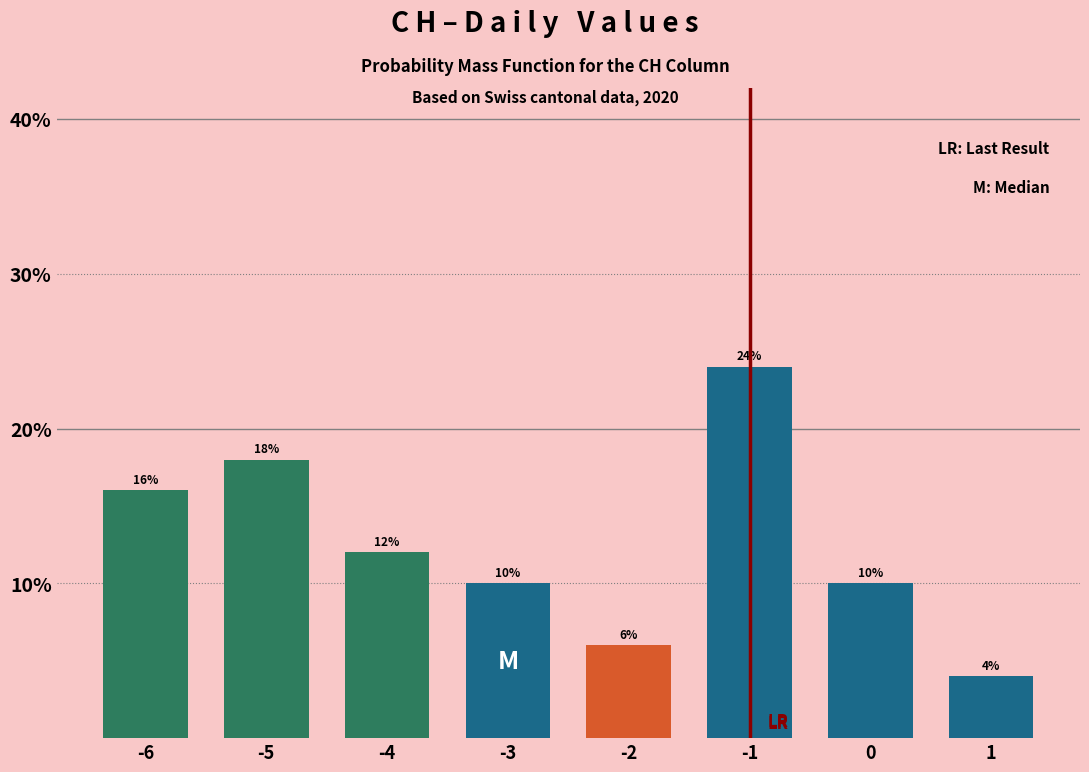

Reading left to right, extract all data points from this chart.

-6=16	-5=18	-4=12	-3=10	-2=6	-1=24	0=10	1=4